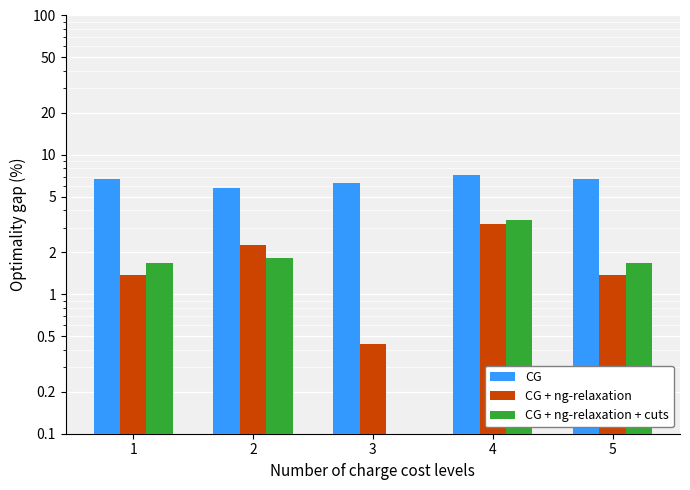

How many bars are there in each group?

3